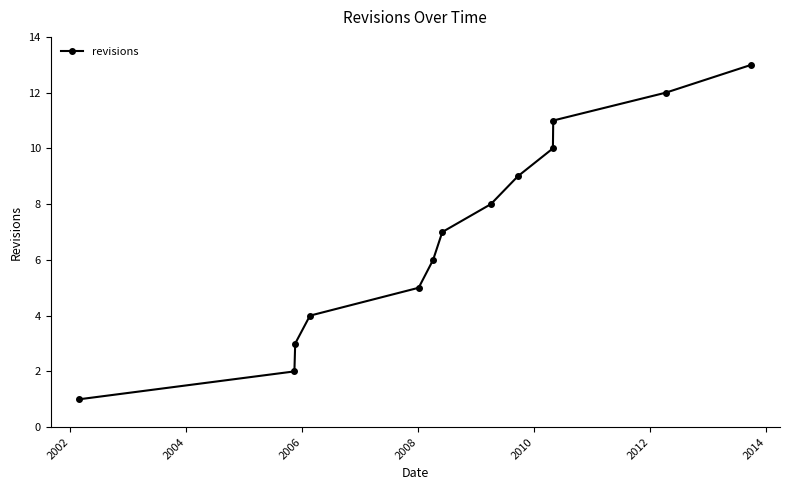

True or false: there are more than 1 points higher than both neighbors.

False